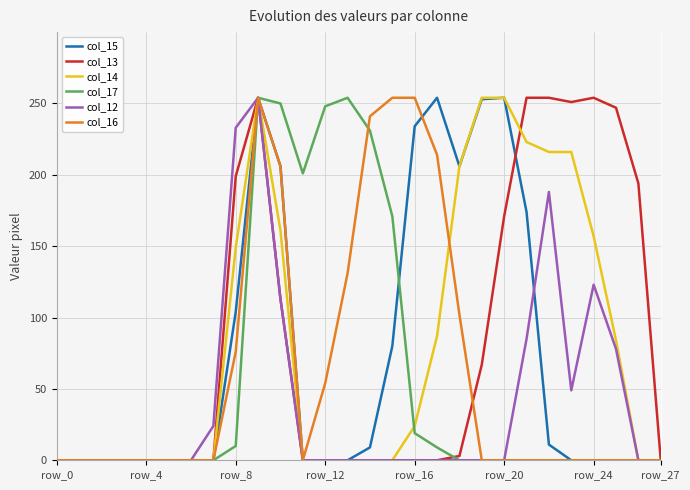

At which category does col_14 reach its first local peak?

9